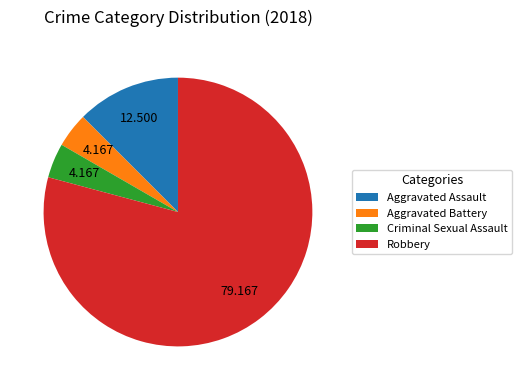

The Criminal Sexual Assault slice represents 4% of the pie. True or false?

True